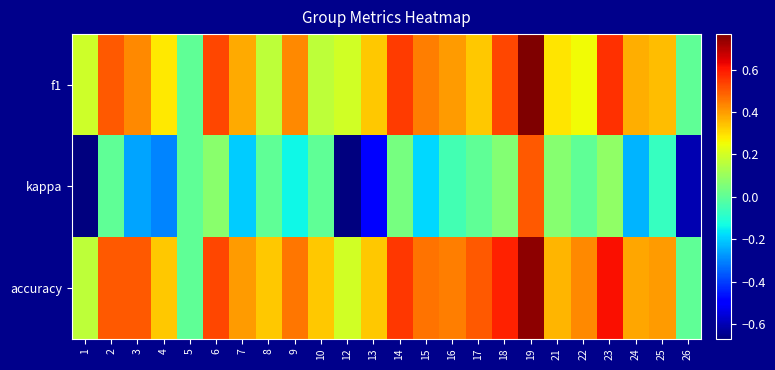

What is the difference between the highest and lowest values at 4?

0.6